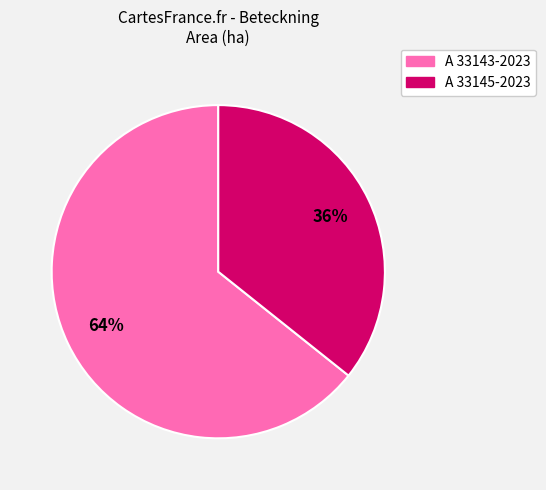

Which has a higher value, A 33145-2023 or A 33143-2023?

A 33143-2023